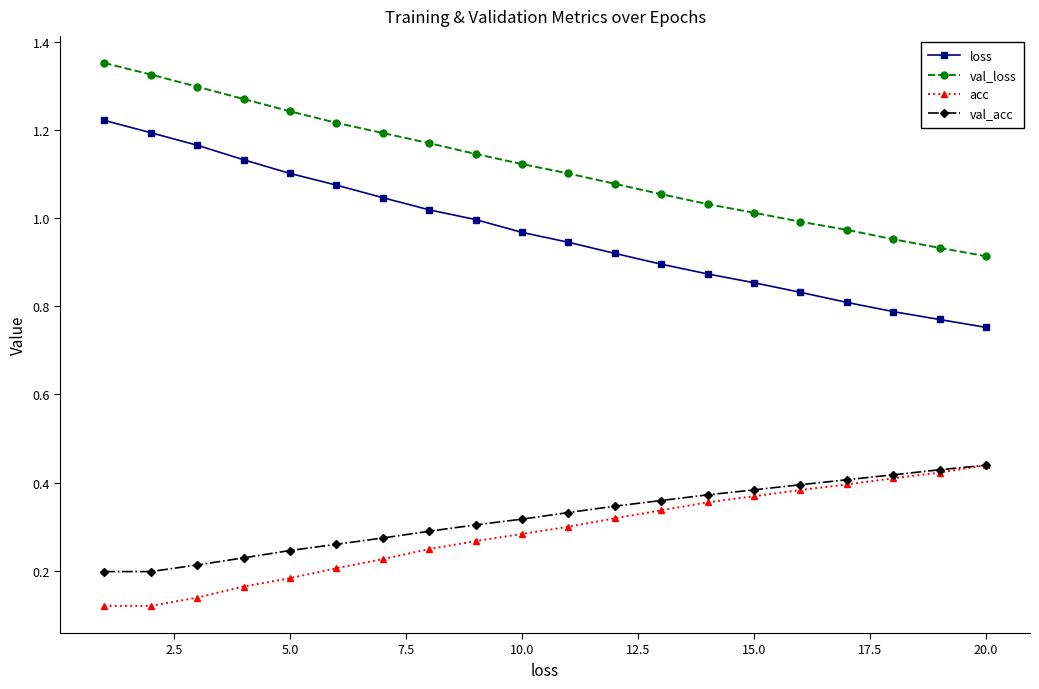

At how many categories does at least one series exceed 1?

15